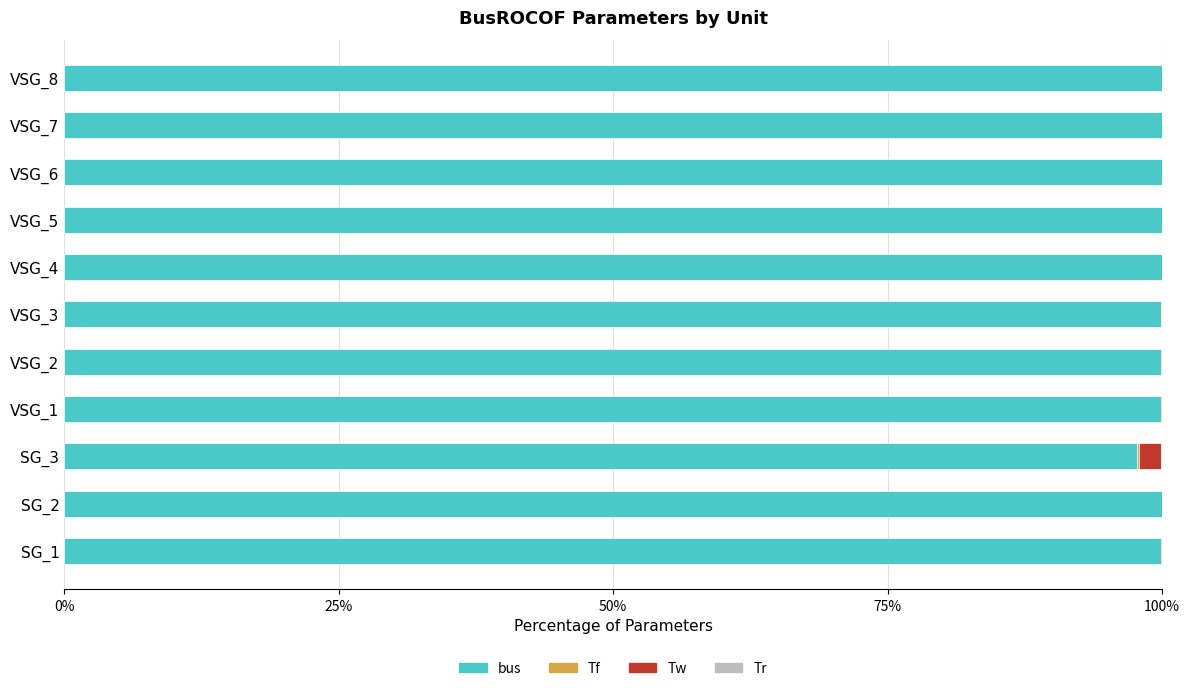

How many data points in bus are above 99?

10